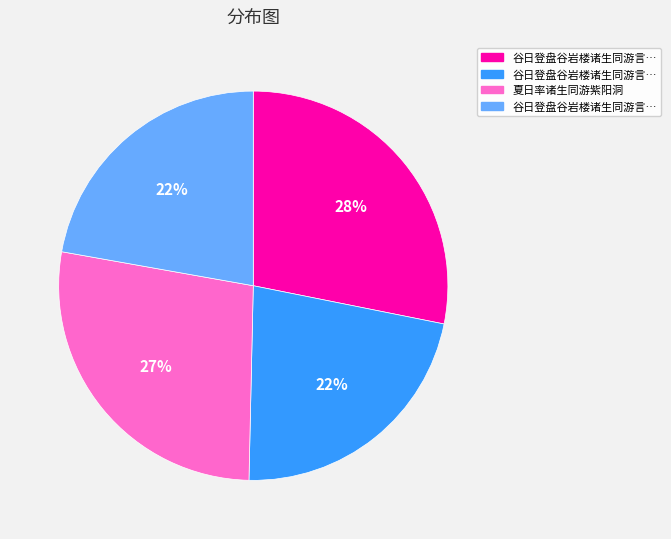

Is there any slice that represents more than half of the pie?

No